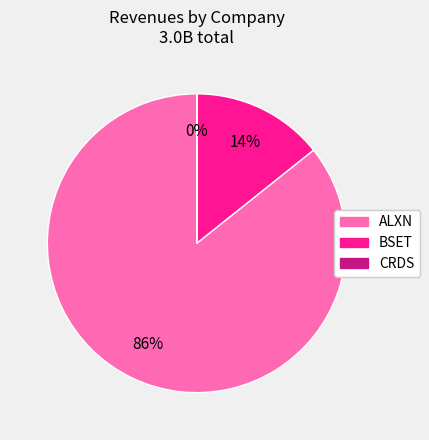

To the nearest percent, what is the average slice percentage?

33%